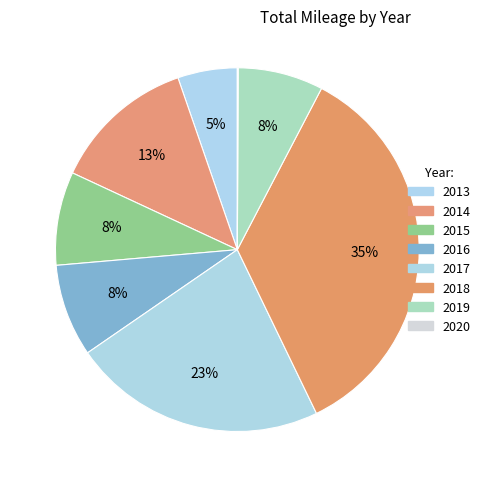

What is the change in value from 2015 to 2020?

-60709